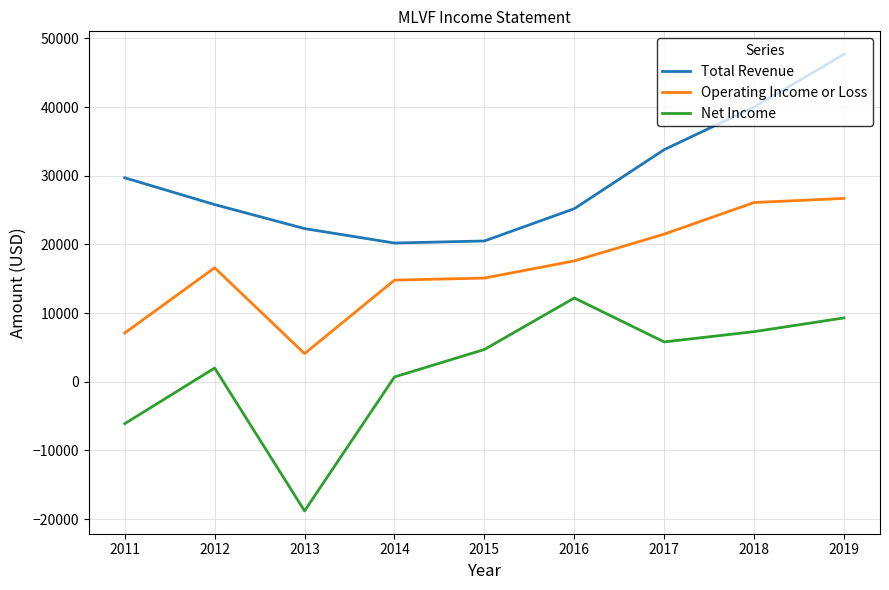

Is it true that Net Income equals 2000 at 2012?

True